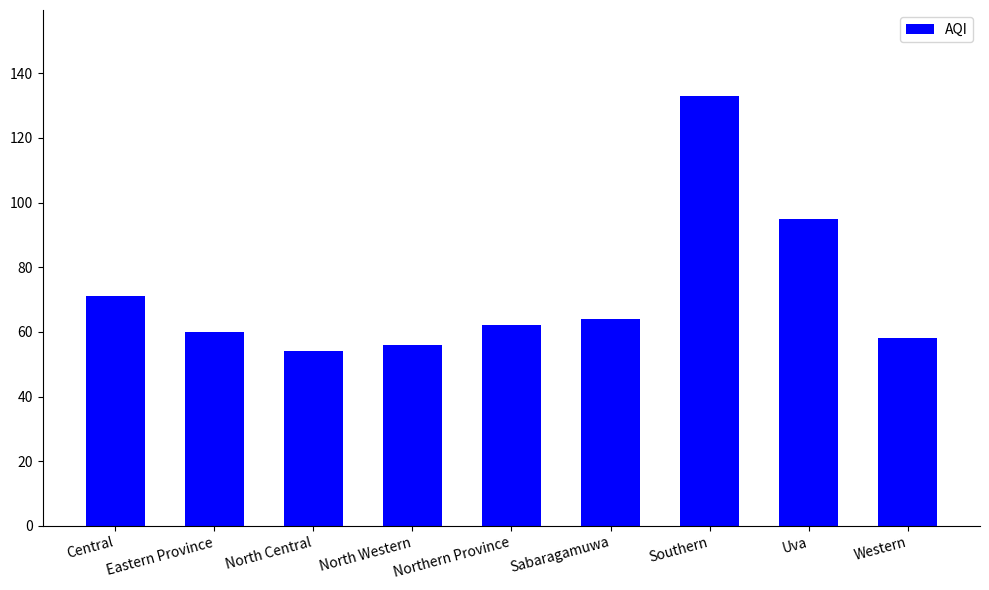

The chart shows a value of 133 at Southern. True or false?

True